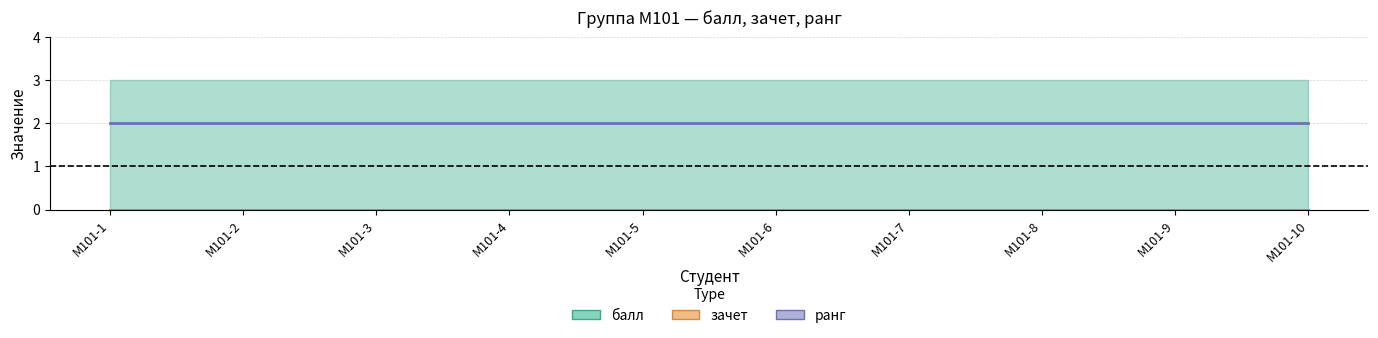

At М101-6, list the series in order from largest to smallest.

ранг, балл, зачет